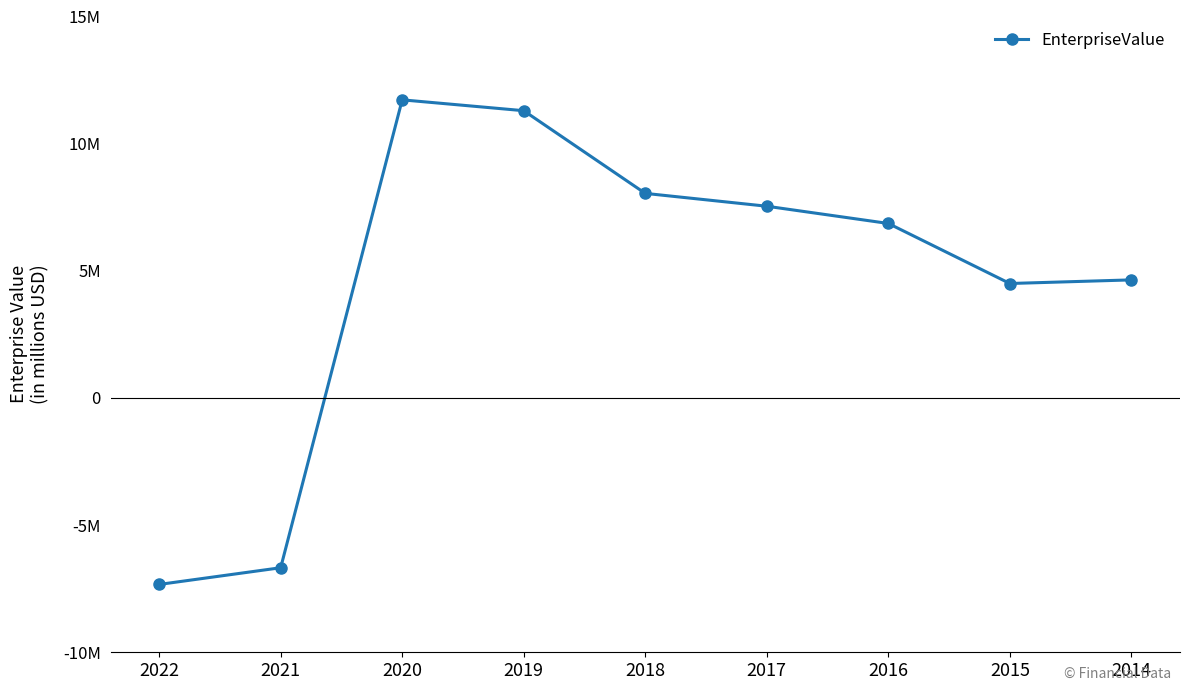

Is this an area chart (filled region under the line)?

No